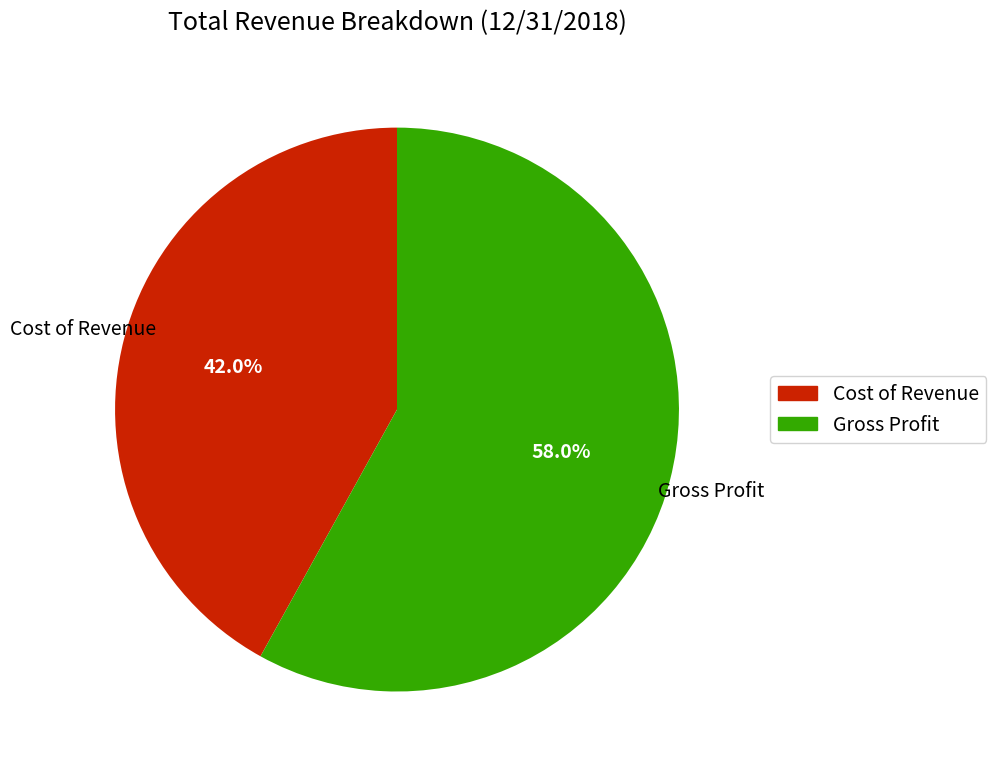

Rank the categories by value from lowest to highest.

Cost of Revenue, Gross Profit